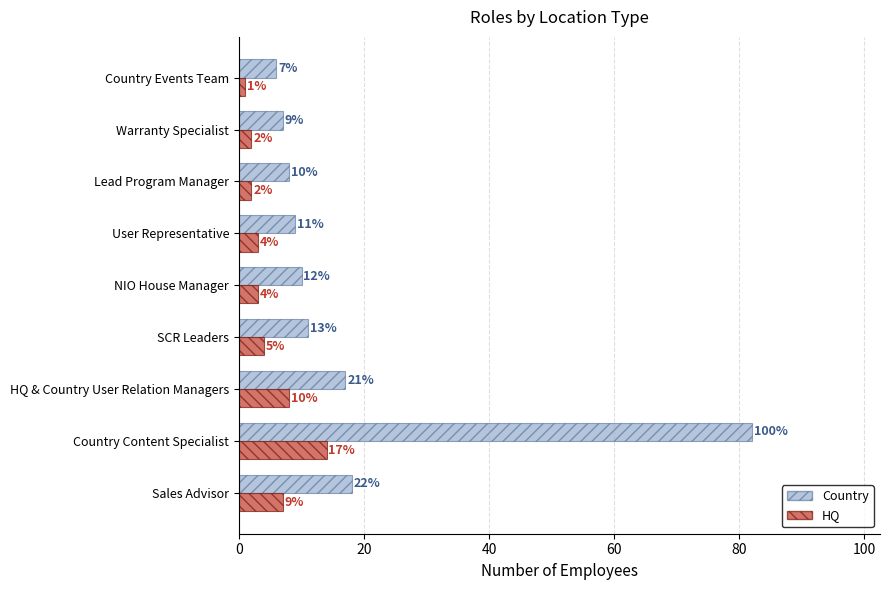

At which label is HQ closest to 7?

Sales Advisor